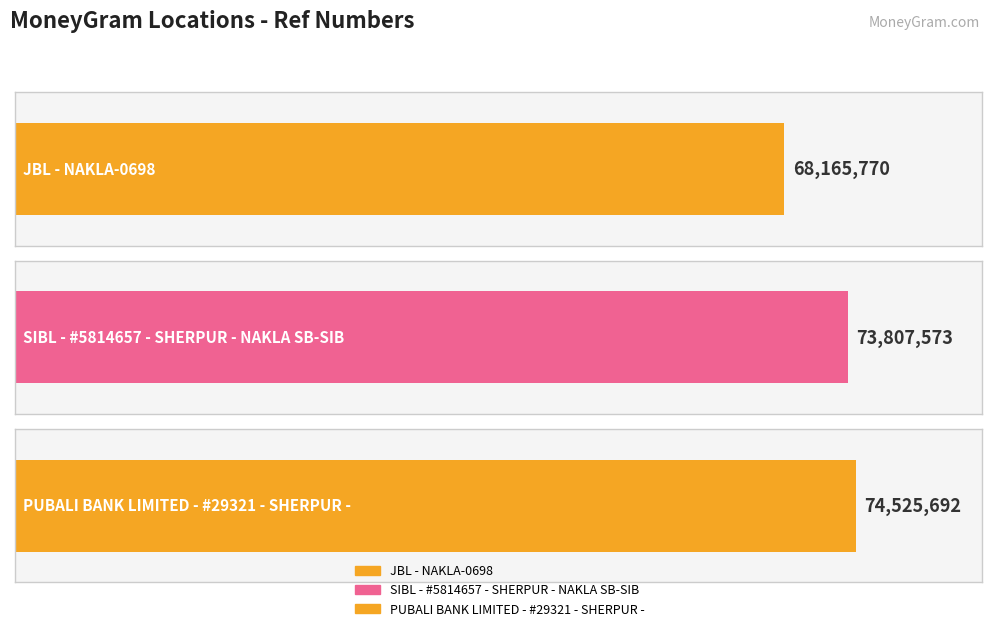

How many values are below 73807573?

1